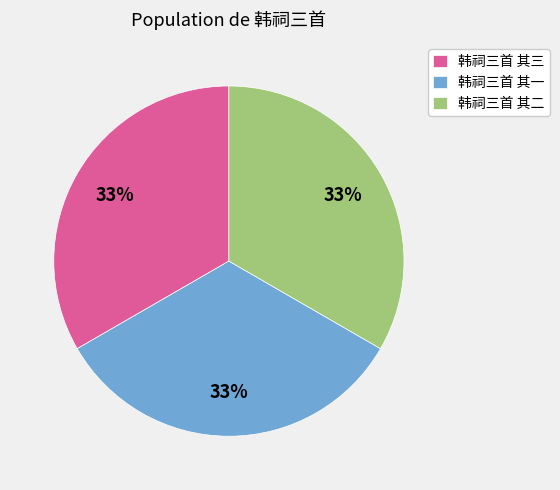

Combined, do 韩祠三首 其三 and 韩祠三首 其二 account for over 50%?

Yes